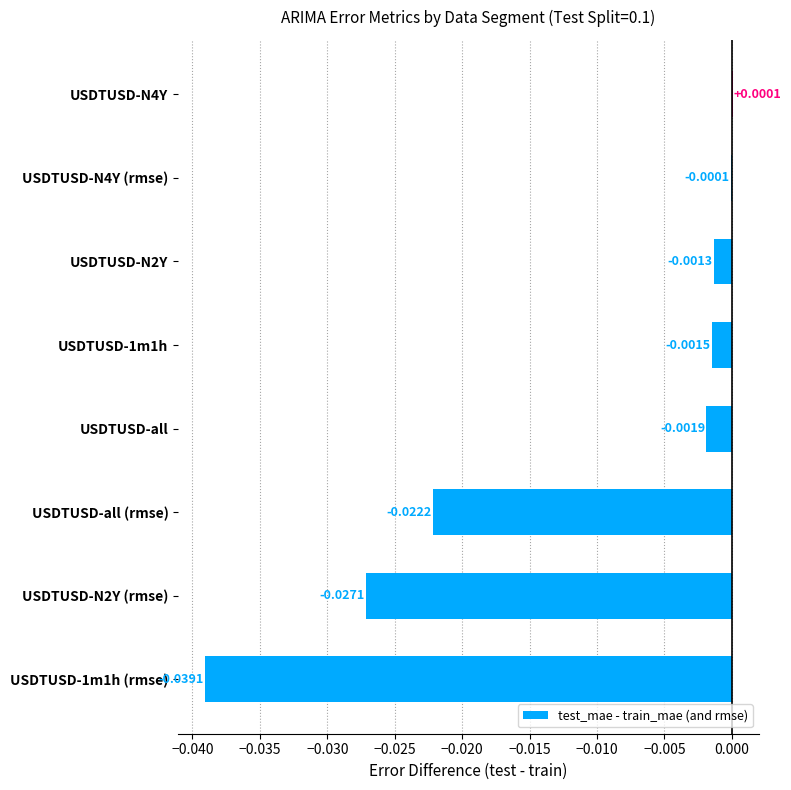

Which has a higher value, USDTUSD-1m1h (rmse) or USDTUSD-N4Y?

USDTUSD-N4Y